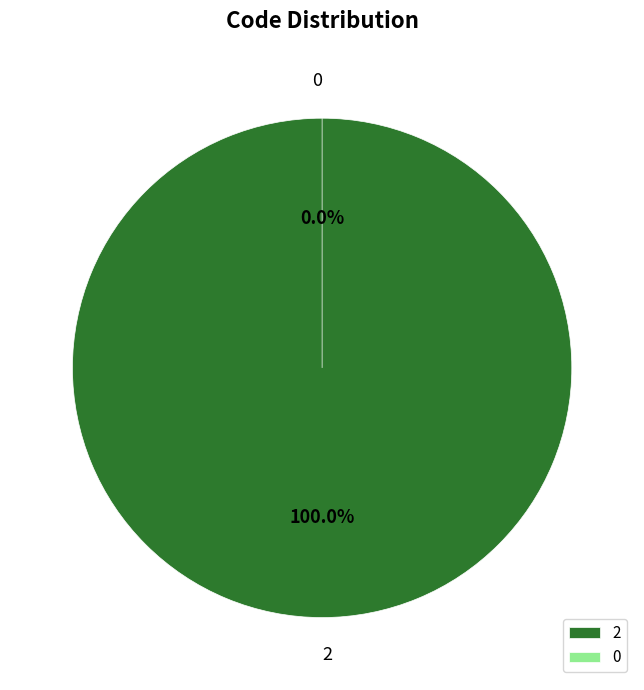

Is there any slice that represents more than half of the pie?

Yes